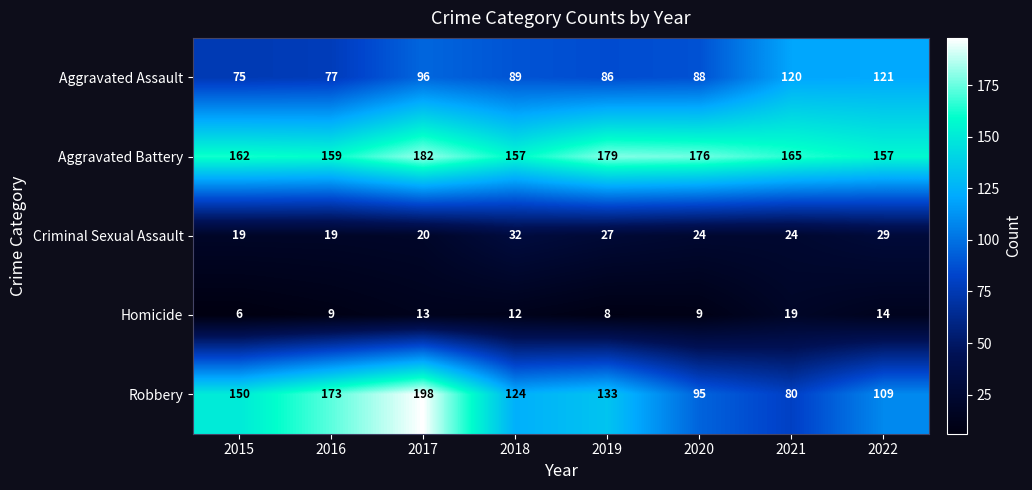

Read the Aggravated Battery value at 2020, to the nearest 5.

175